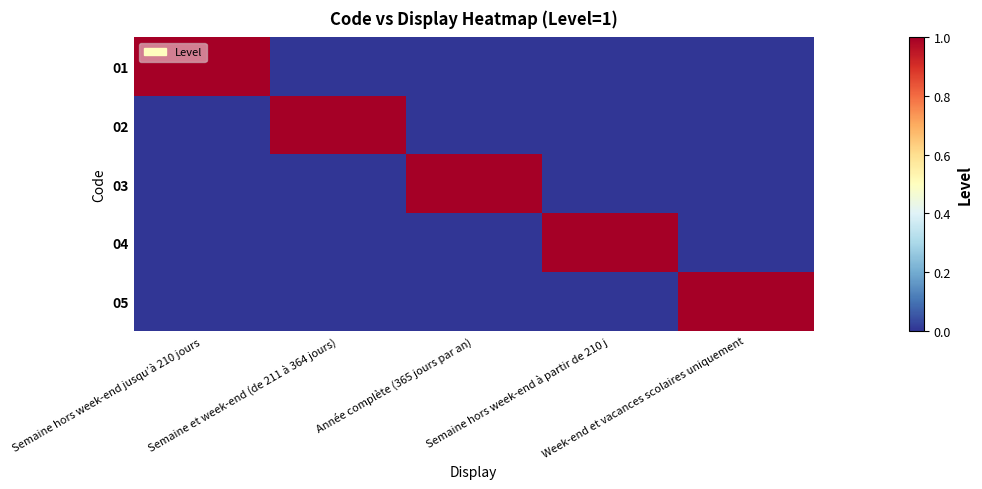

How many data points does each series have?

5